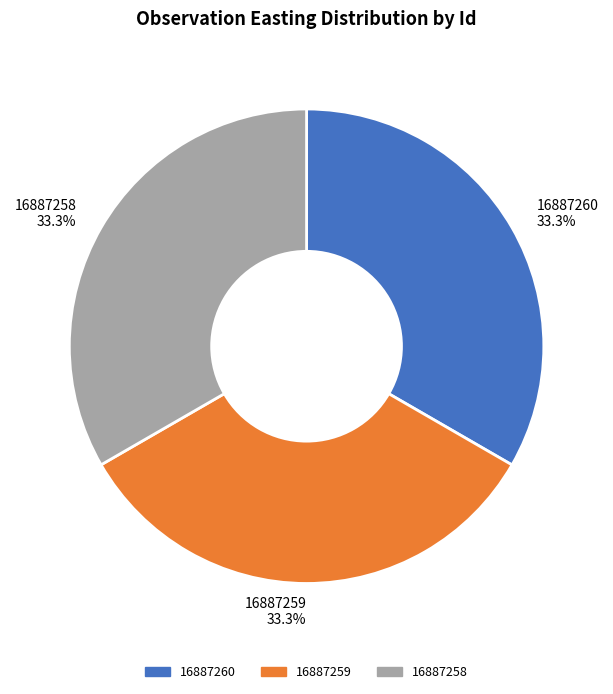

What is the ratio of the value at 16887260 to the value at 16887258?

1.0